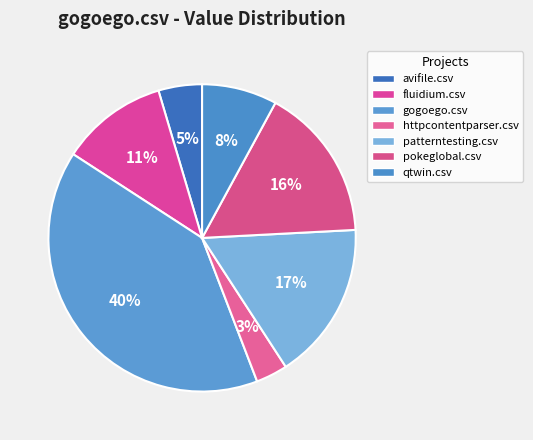

Rank the categories by value from highest to lowest.

gogoego.csv, patterntesting.csv, pokeglobal.csv, fluidium.csv, qtwin.csv, avifile.csv, httpcontentparser.csv